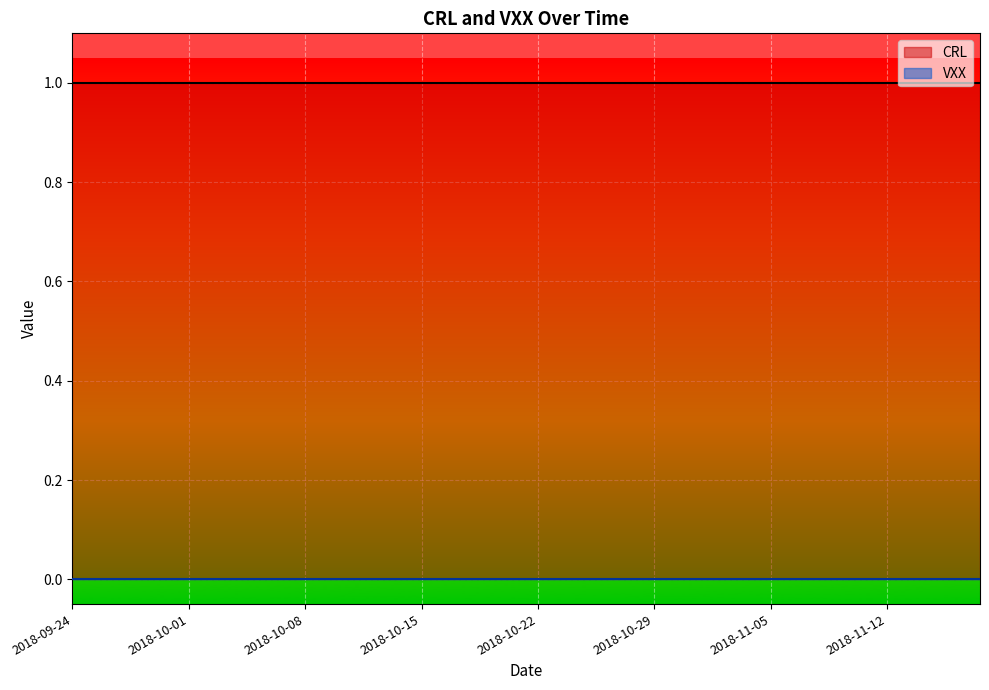

Which series has the widest spread of values?

CRL